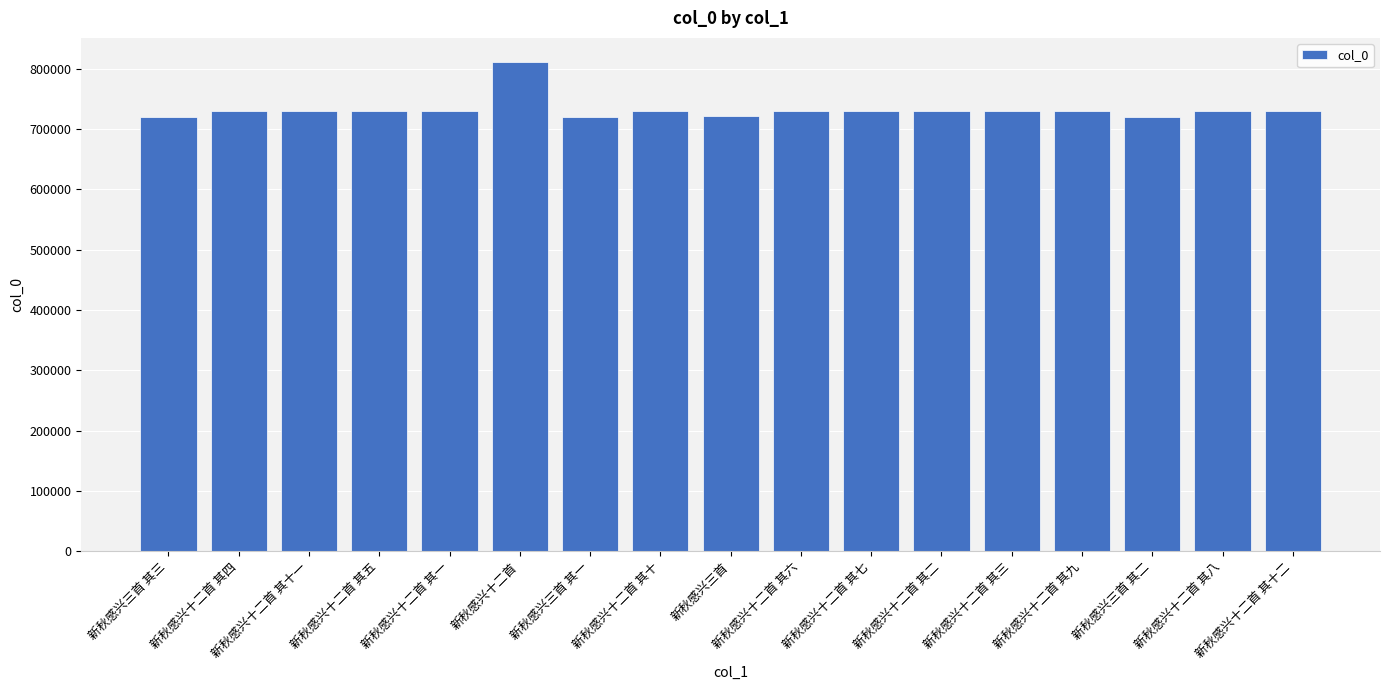

The value at 新秋感兴十二首 其八 is 730598. True or false?

True